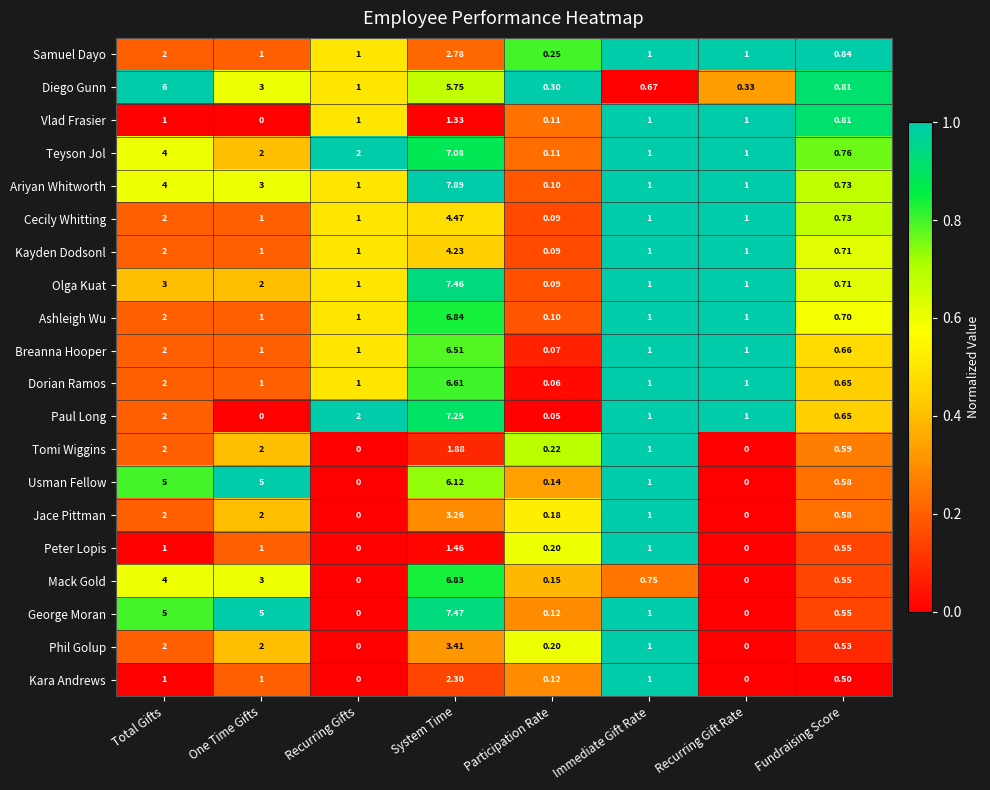

Which series has the largest total across all categories?

George Moran